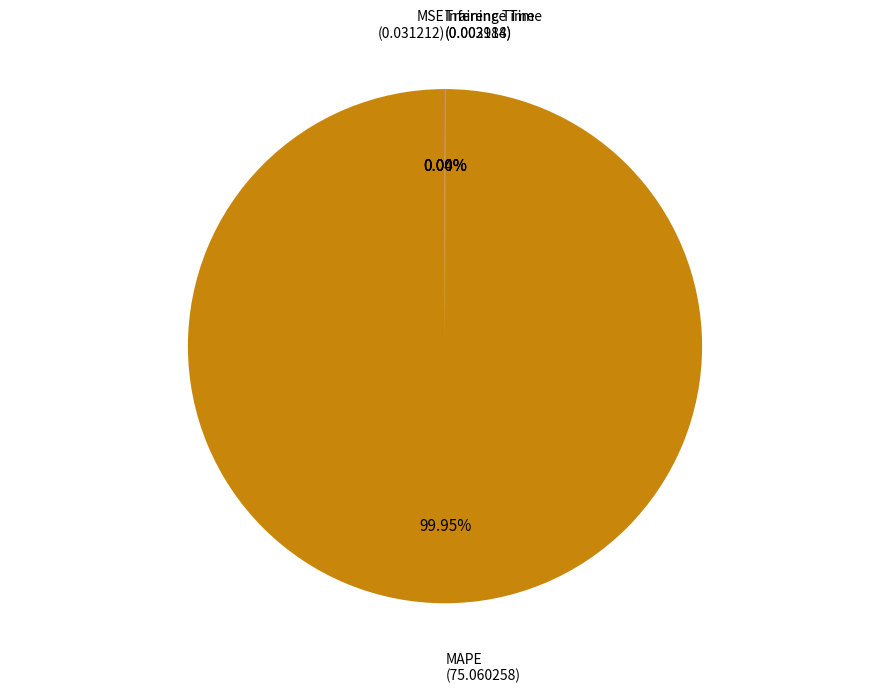

Does any single category account for the majority?

Yes